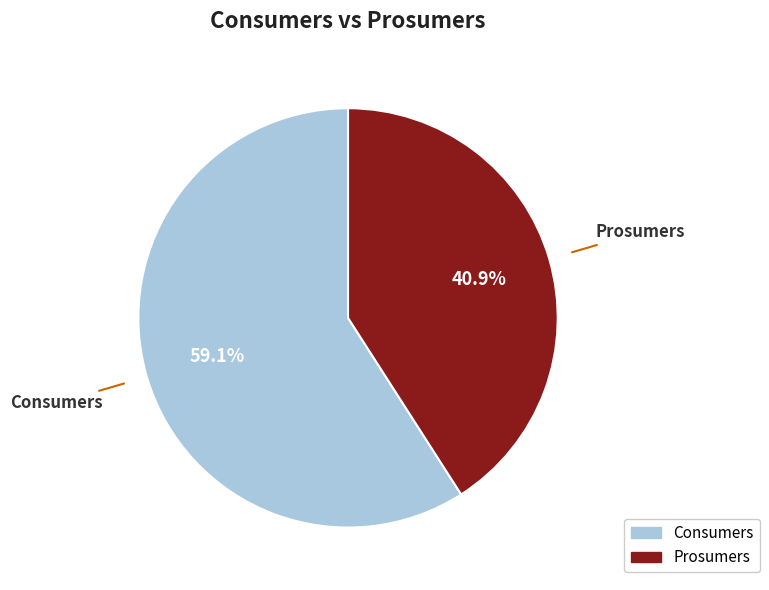

How many slices are in this pie chart?

2